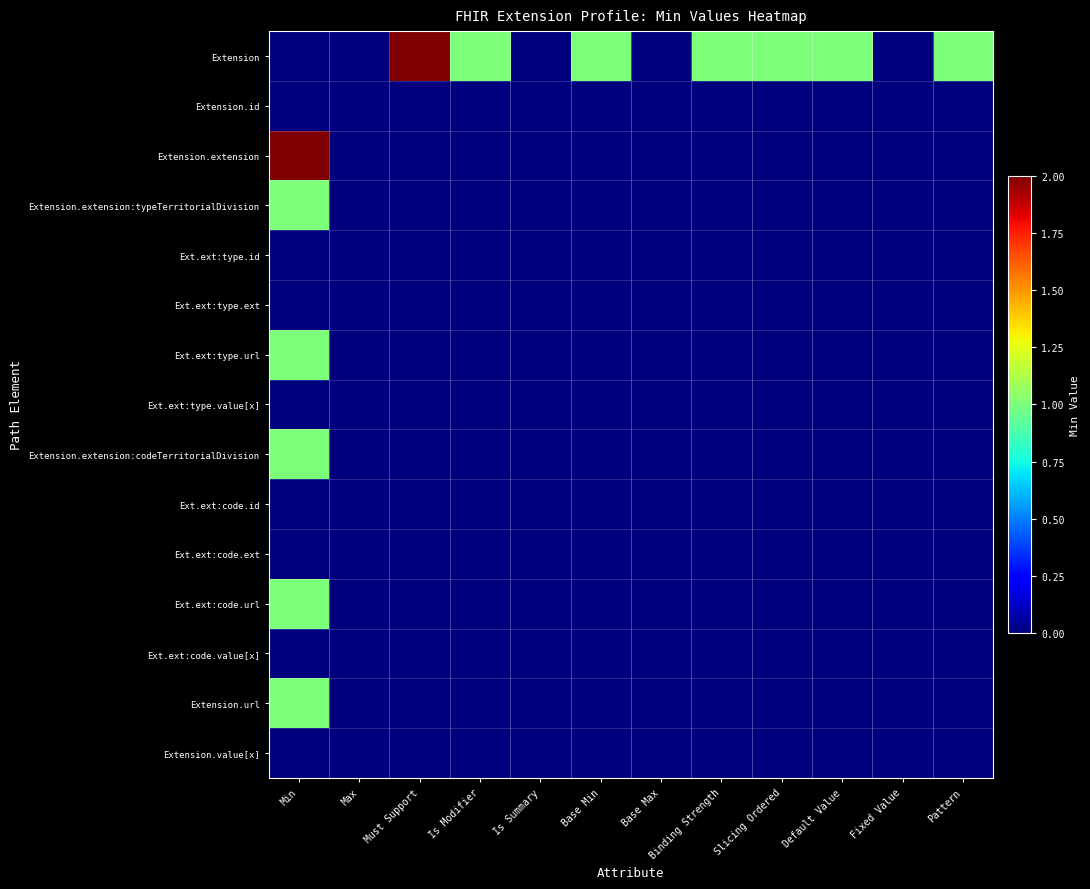

At how many categories does at least one series exceed 1?

2